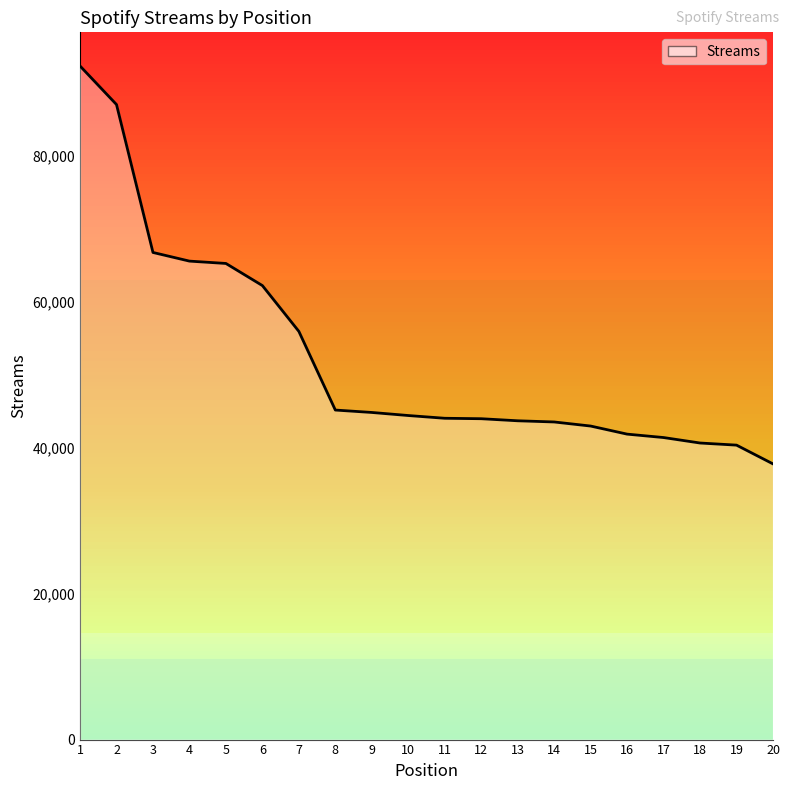

What is the change in value from 5 to 18?

-24588